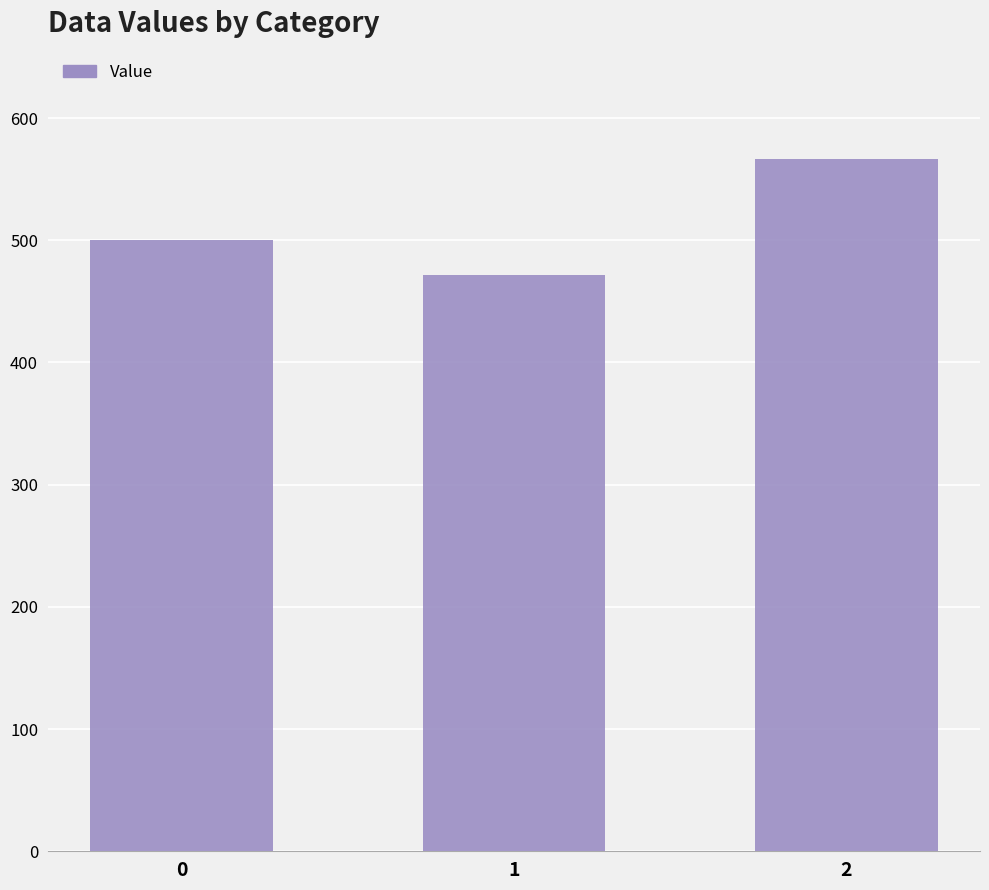

How many data points are less than 500?

1